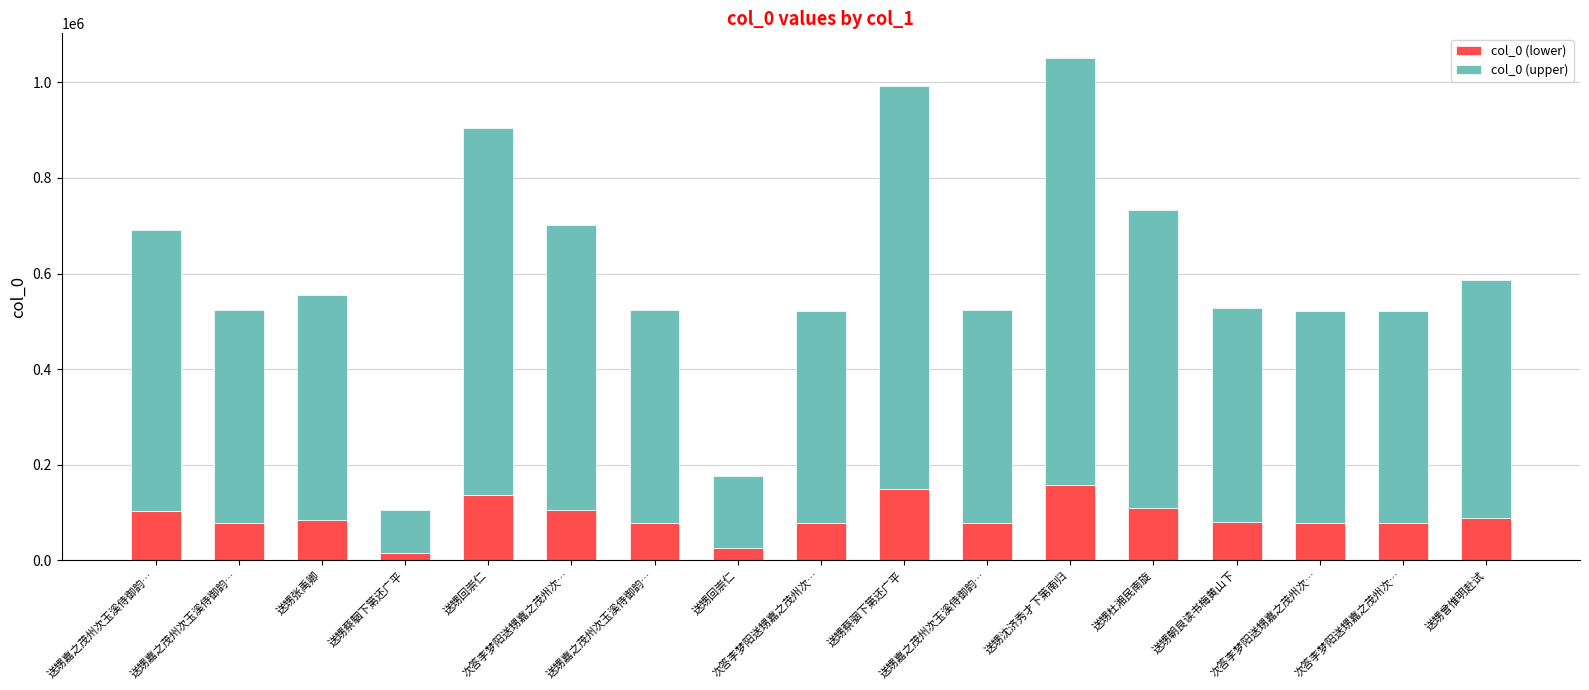

Are the bars horizontal?

No